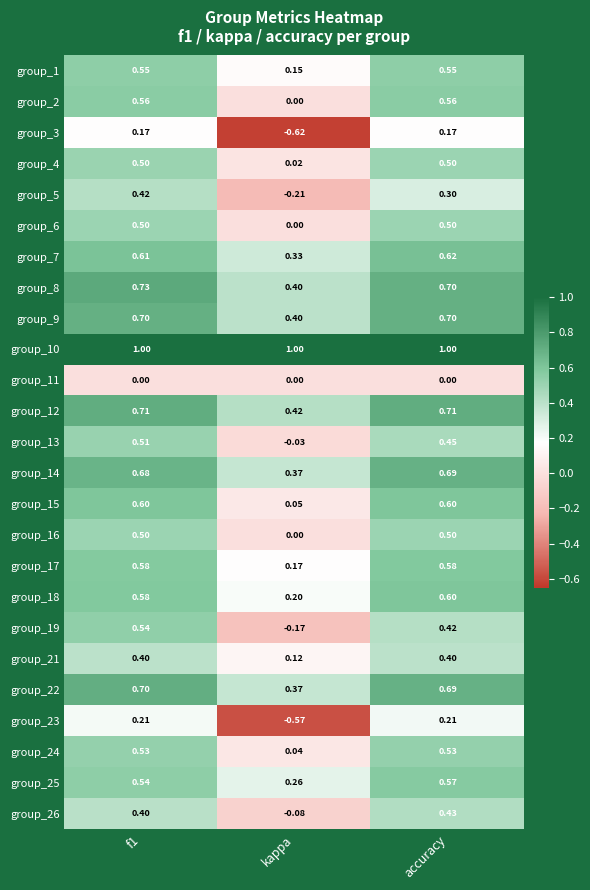

How many distinct data groups are displayed?

25